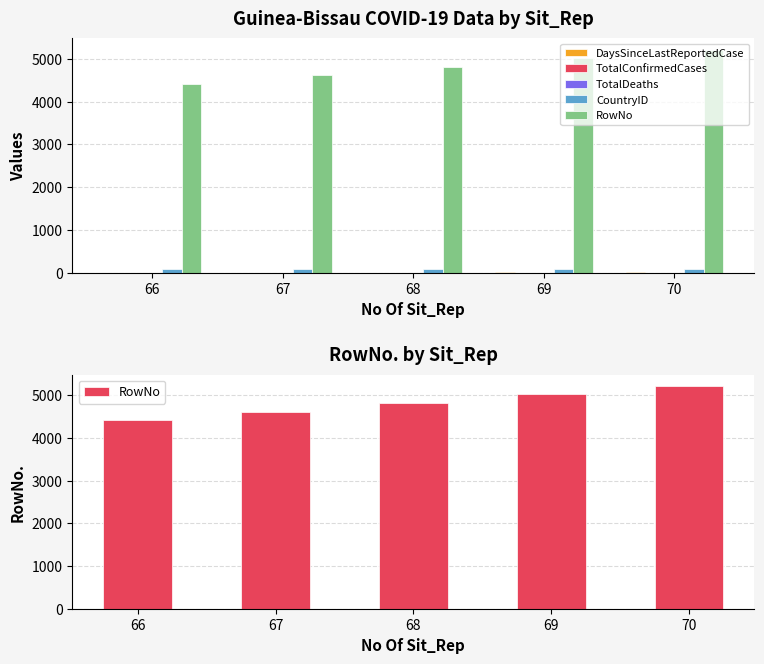

What is the minimum value for CountryID?

88